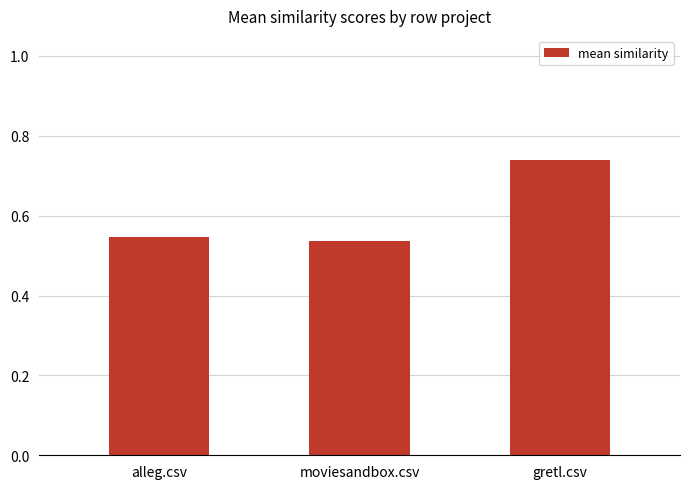

At which label is the value closest to 0?

moviesandbox.csv